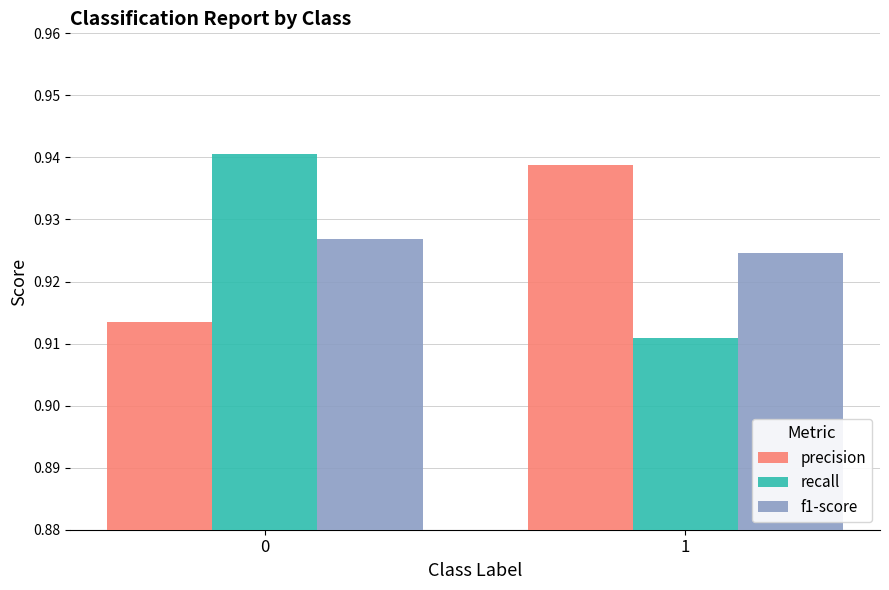

Is it true that f1-score equals 0.4 at 0?

False